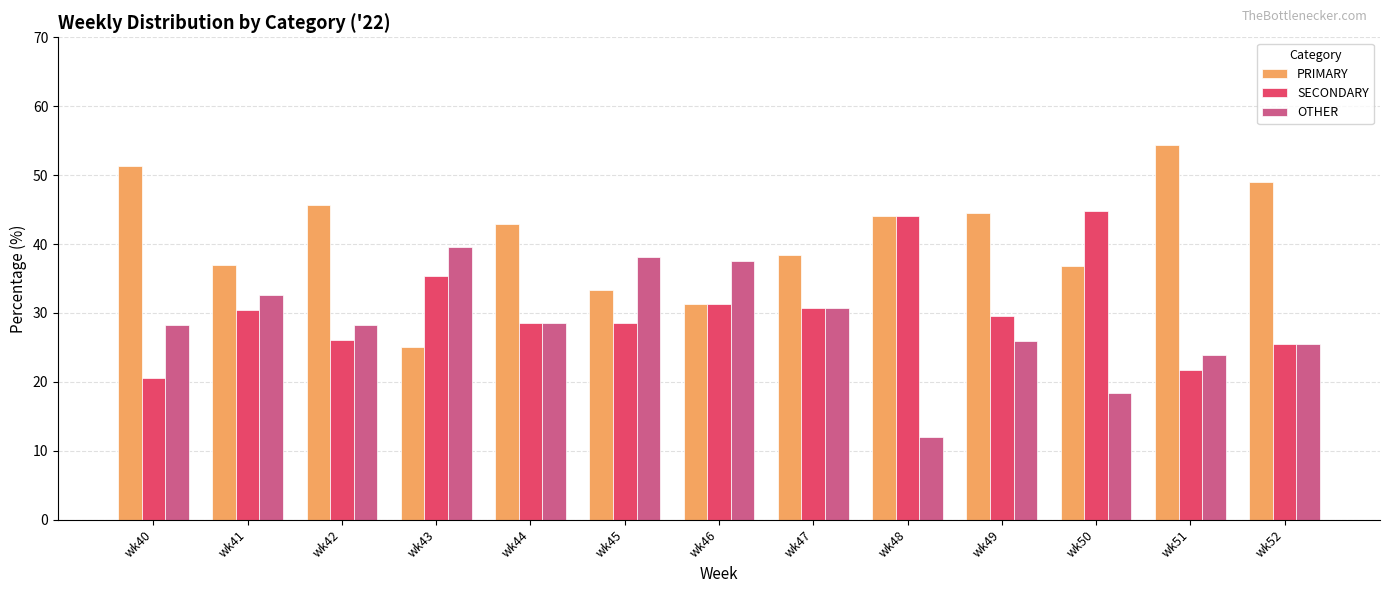

Which series changed the most between wk44 and wk47?

PRIMARY